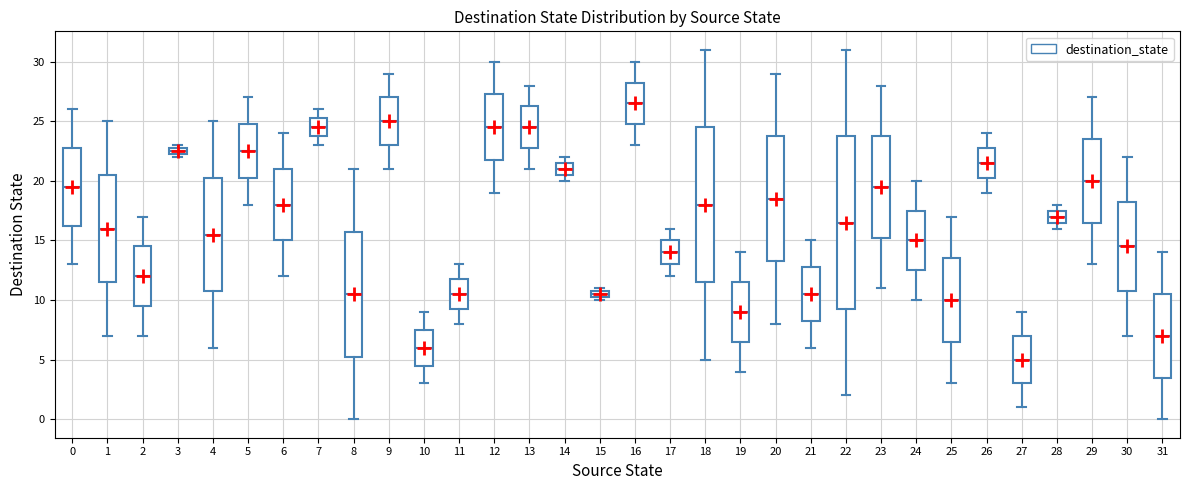

Which box is the tallest, from its lower edge to its upper edge?

22